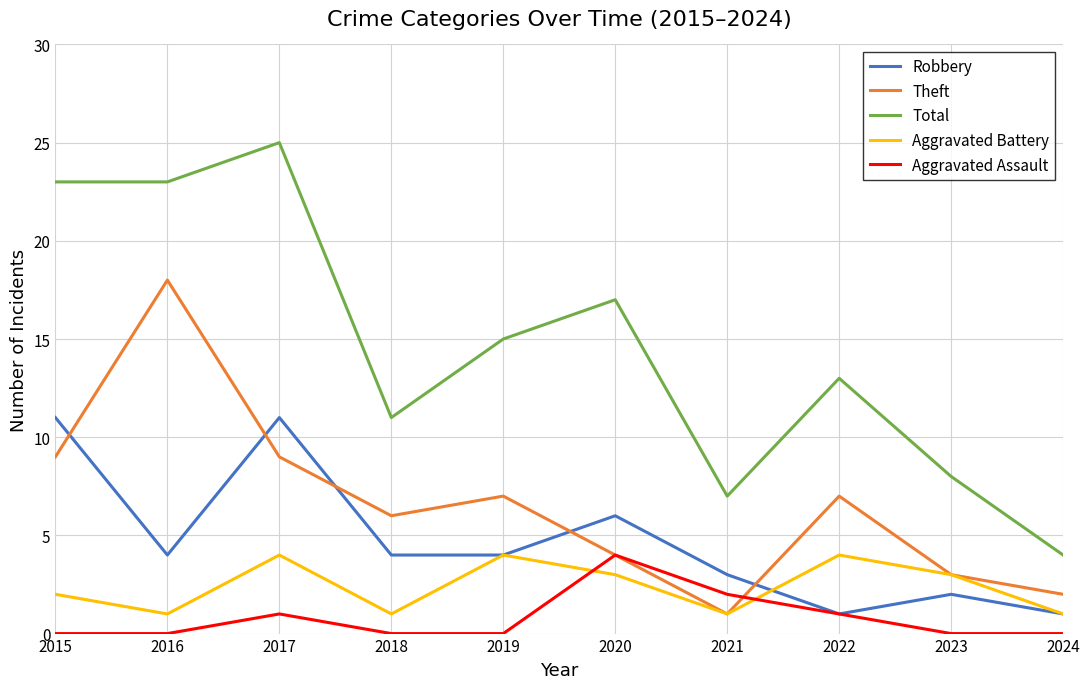

Between 2017 and 2019, which series saw the biggest shift?

Total